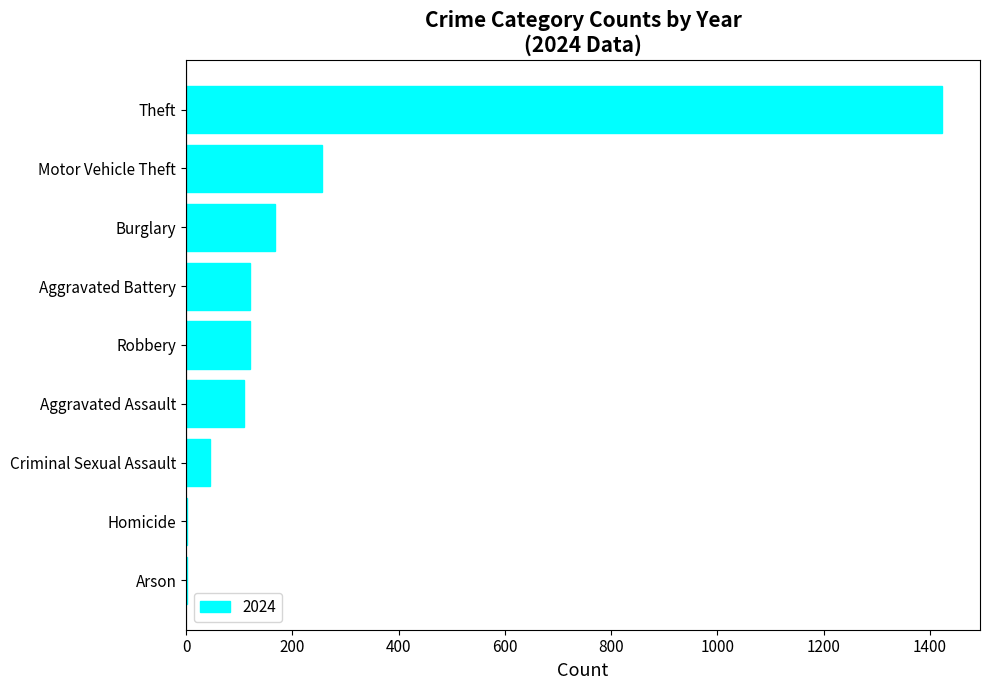

At which label is the value closest to 712?

Motor Vehicle Theft